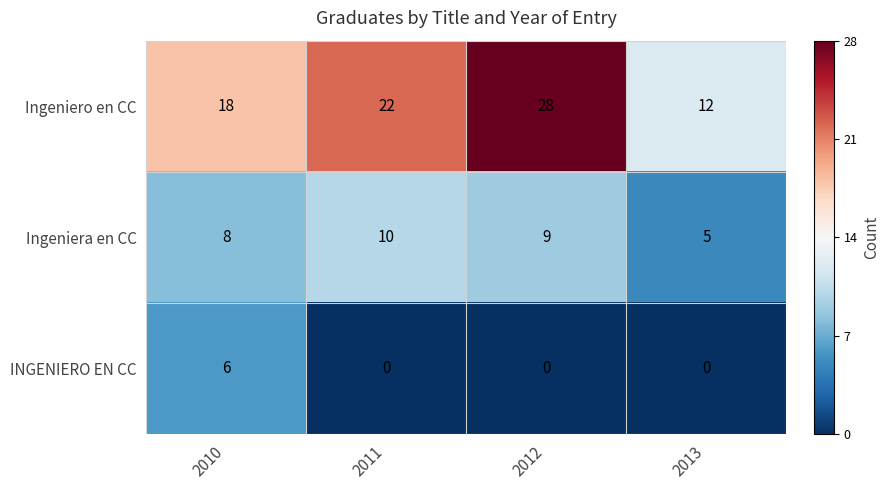

How many categories are shown in the chart?

4